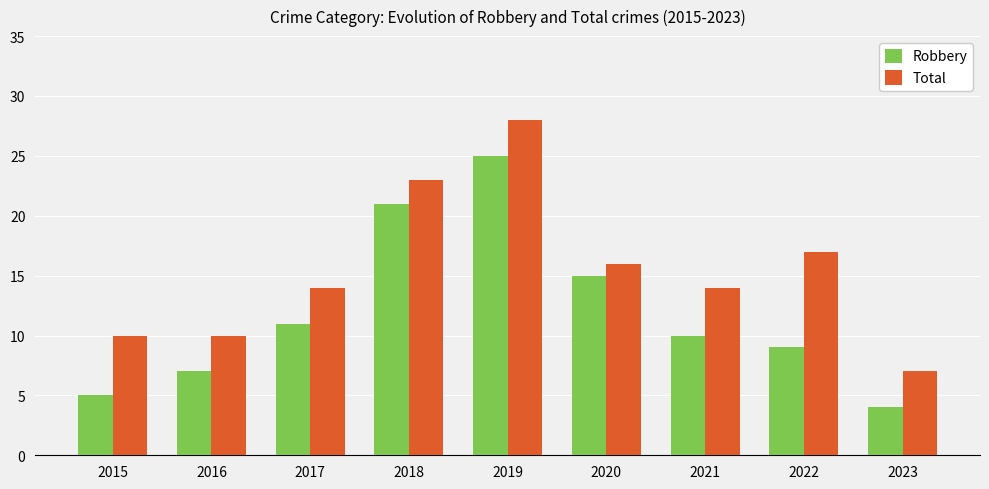

What is the minimum value shown in the chart?

4